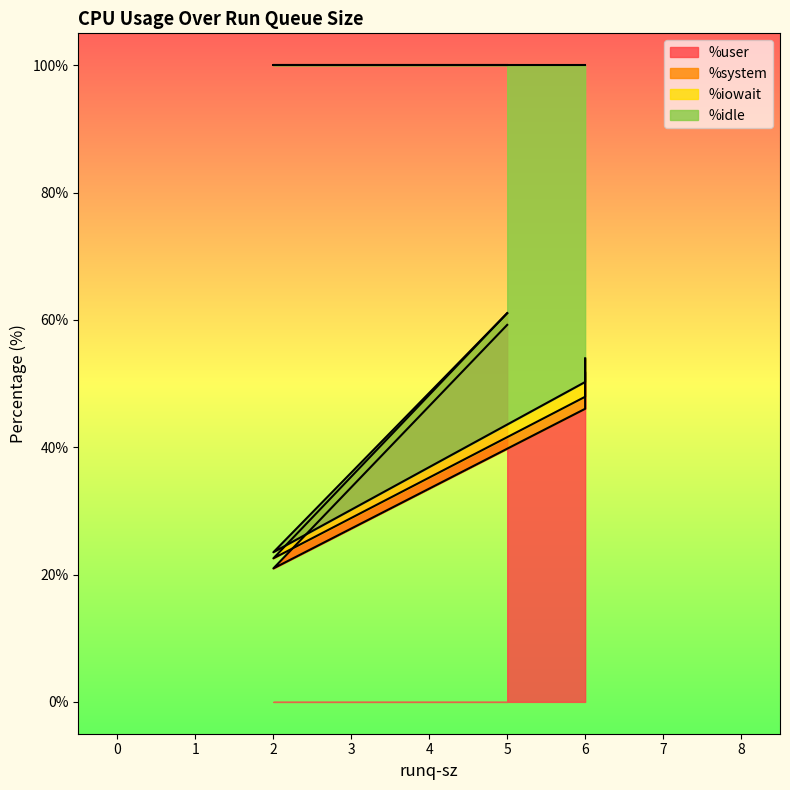

True or false: %idle has more than 1 interior local peaks.

False